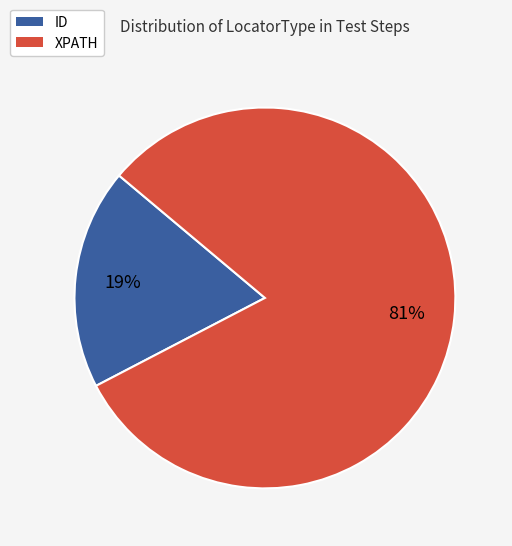

Which category has the smallest portion of the pie?

ID